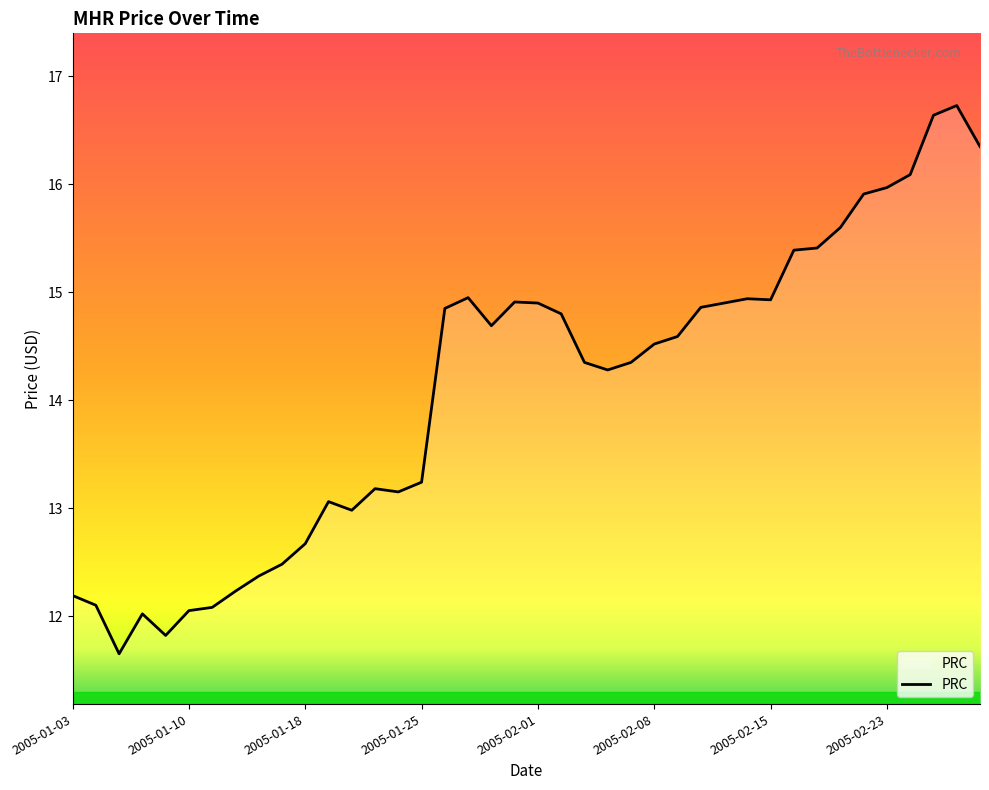

How many lines are shown in the chart?

1